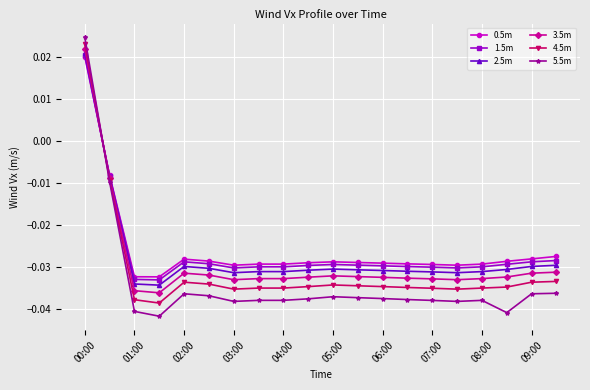

True or false: 1.5m has more than 1 interior local peaks.

True